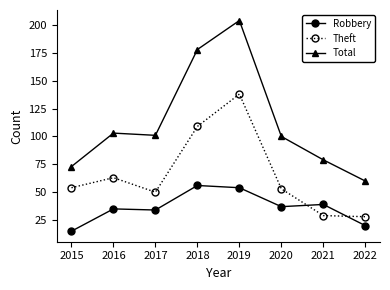

True or false: Total and Robbery intersect in this chart.

False